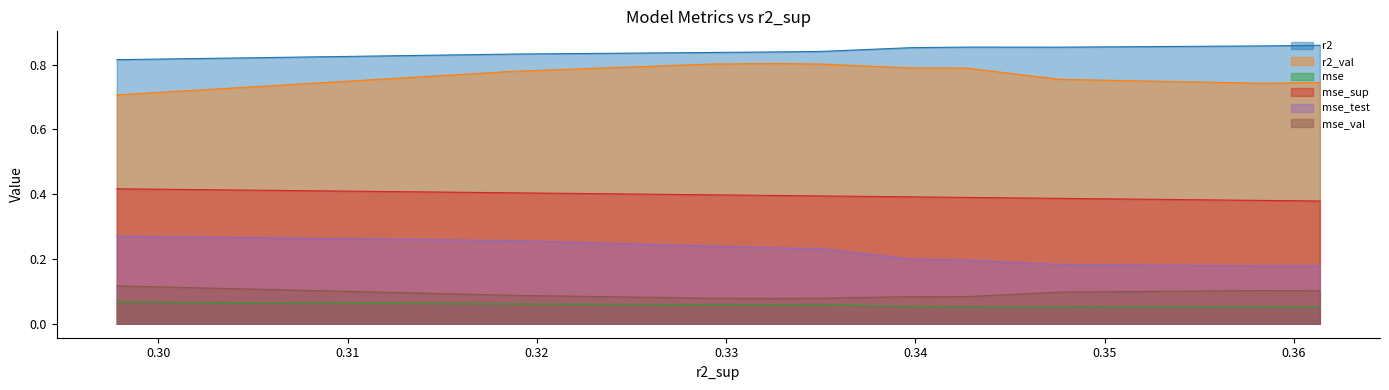

How many series are shown in this chart?

6